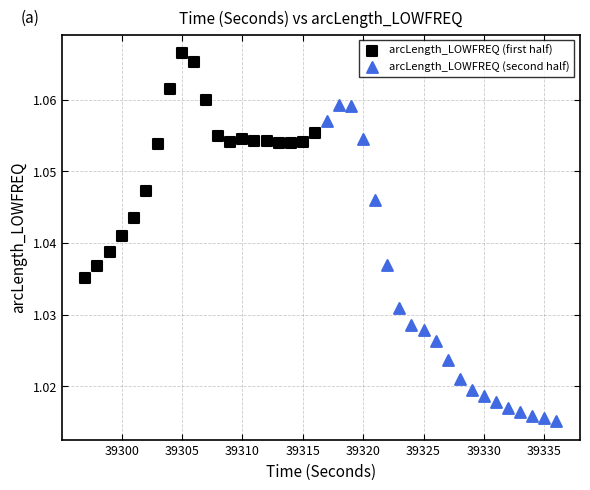

Which series has the widest spread of Y values?

arcLength_LOWFREQ (second half)